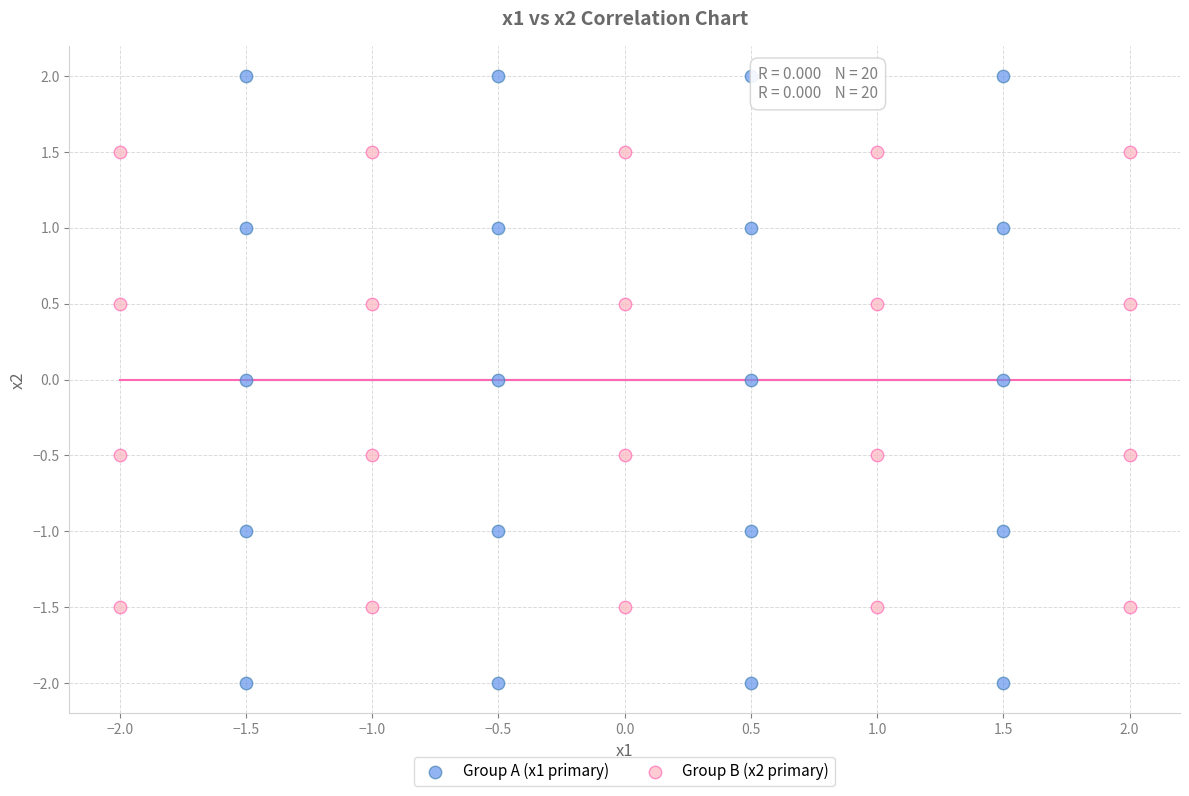

Which series has the largest Y range (max minus min)?

Group A (x1 primary)